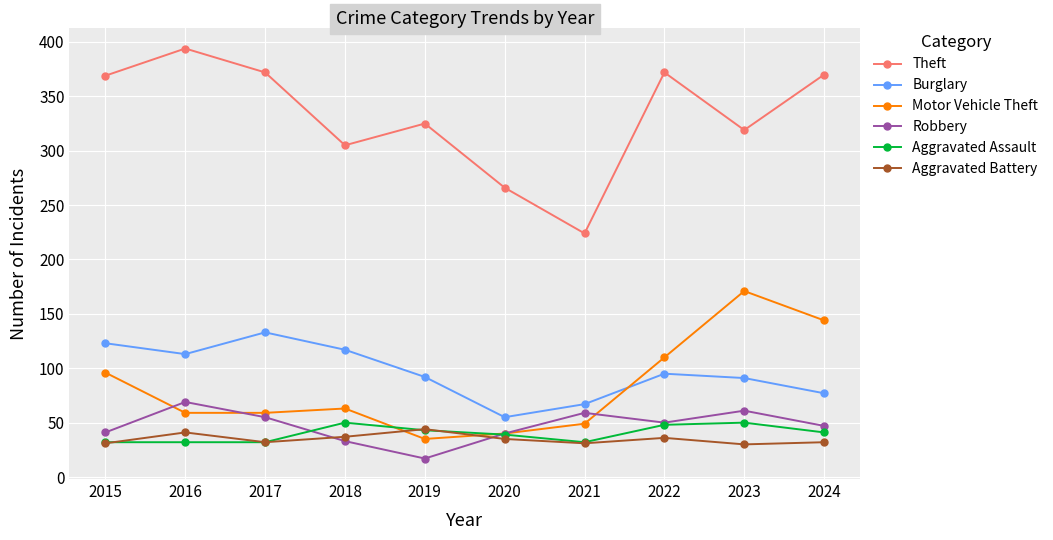

True or false: Aggravated Assault and Burglary intersect in this chart.

False